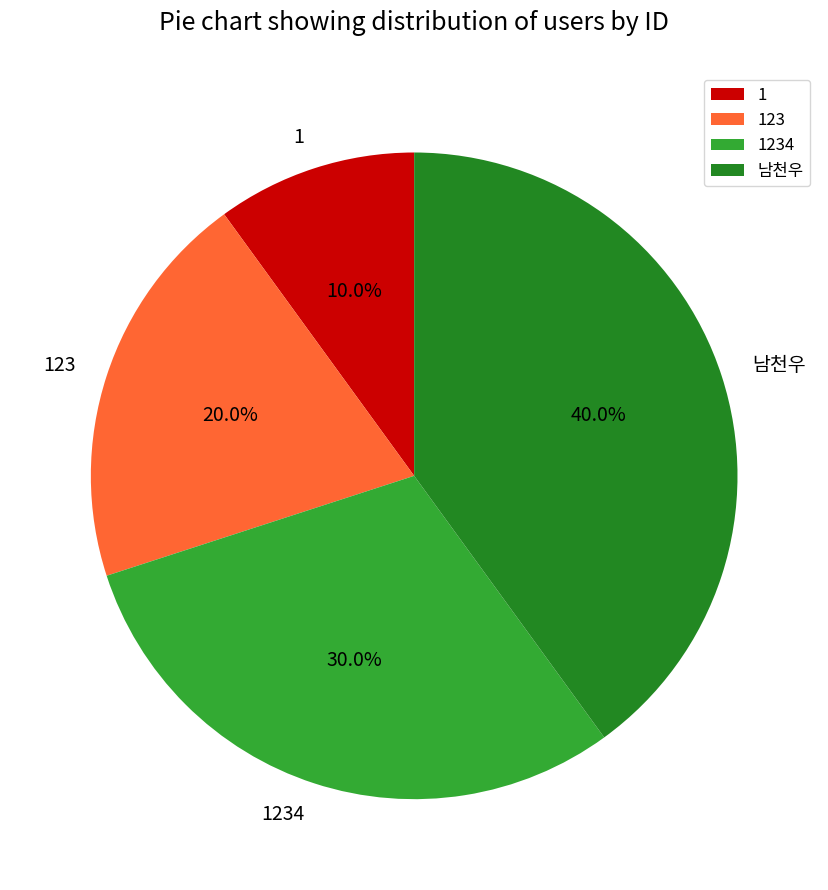

Which category has the smallest portion of the pie?

1